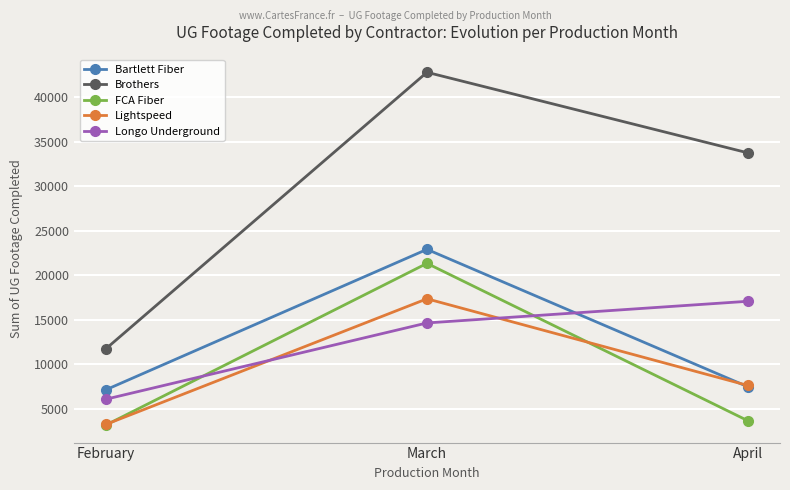

Which series has the largest total across all categories?

Brothers